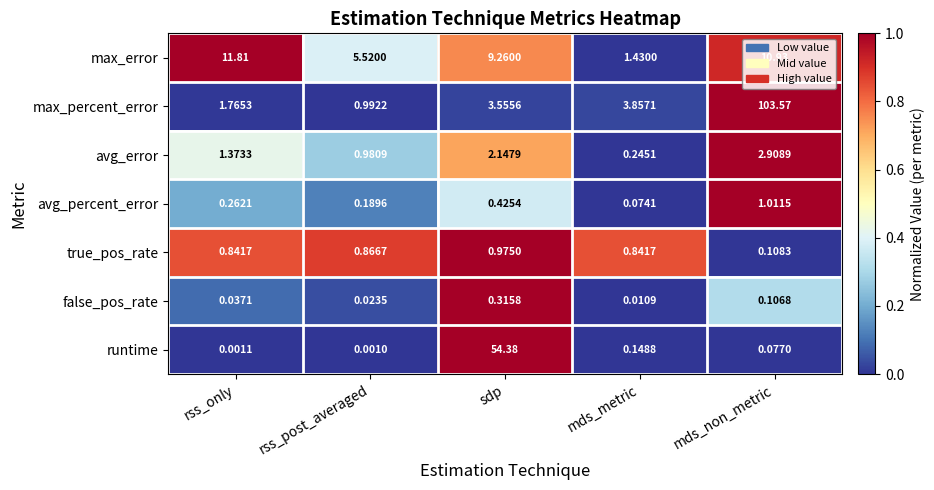

At which label does false_pos_rate reach its peak?

sdp